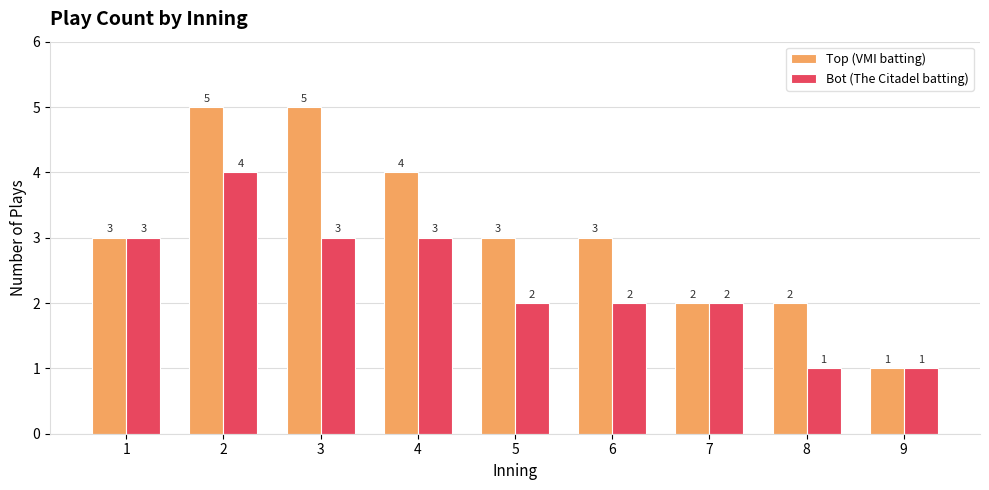

What is the sum of all Top (VMI batting) values?

28